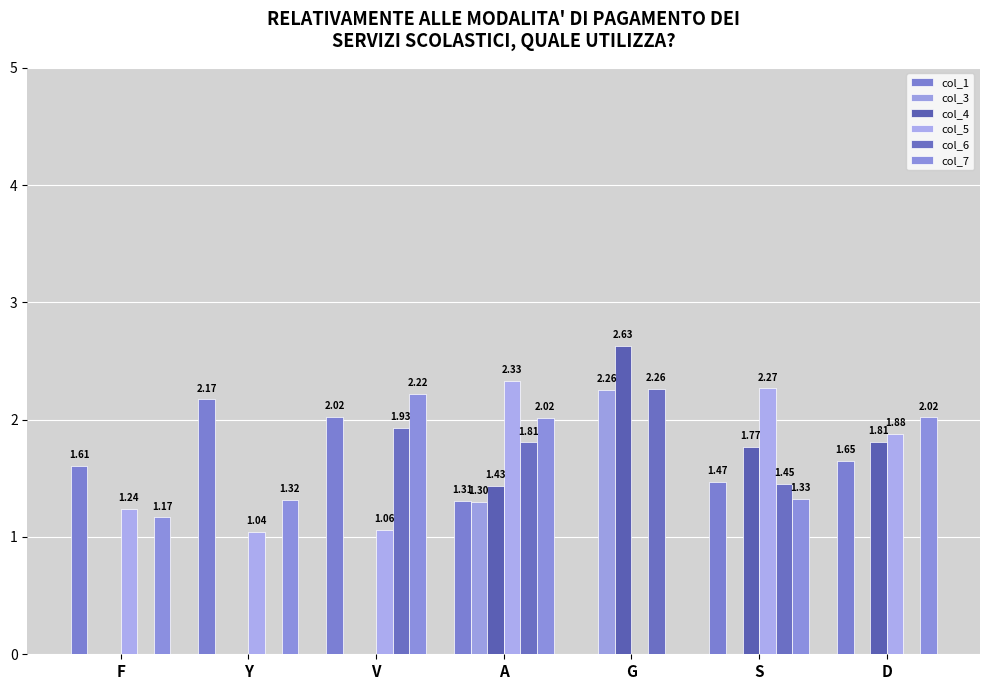

At how many categories does at least one series exceed 0?

7